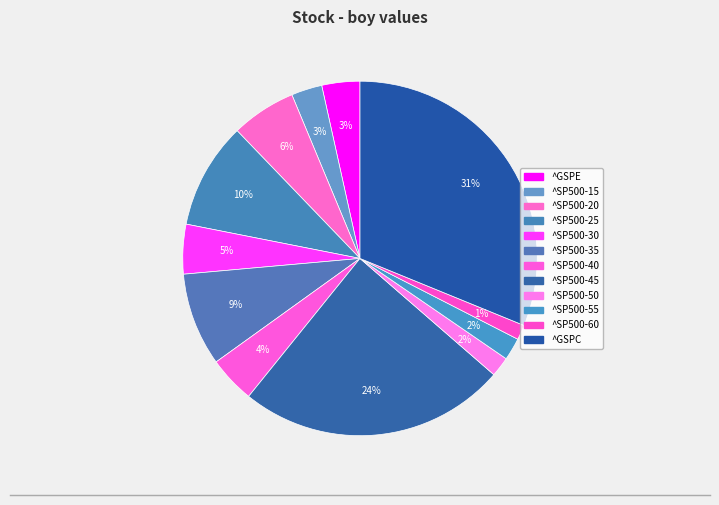

Is there a majority slice in this chart?

No